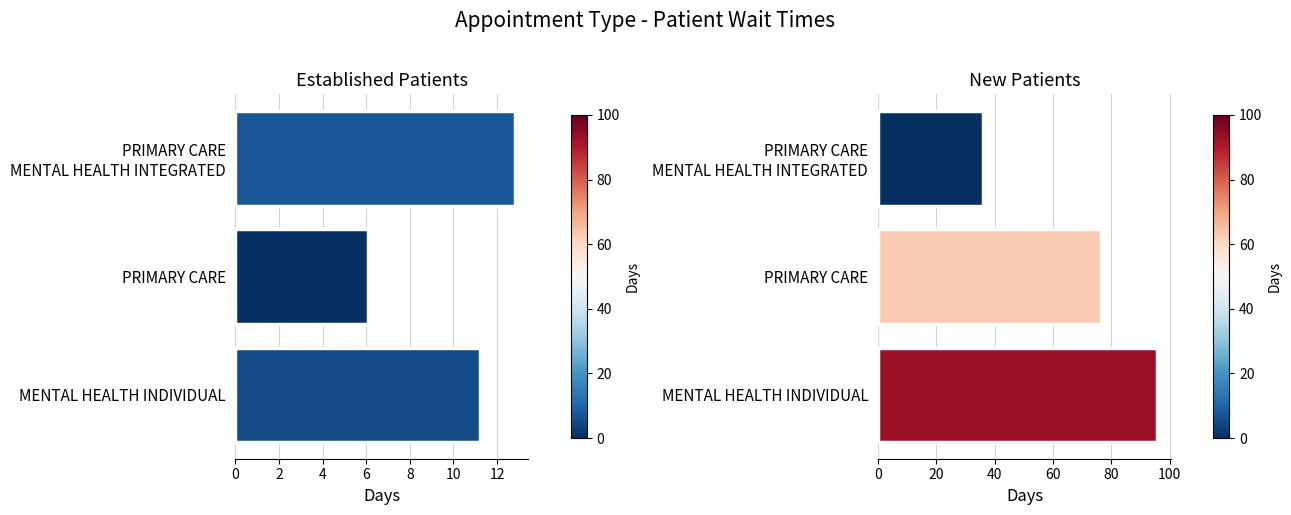

Is the value of NewPatients at PRIMARY CARE greater than the value of EstablishedPatients at PRIMARY CARE?

Yes